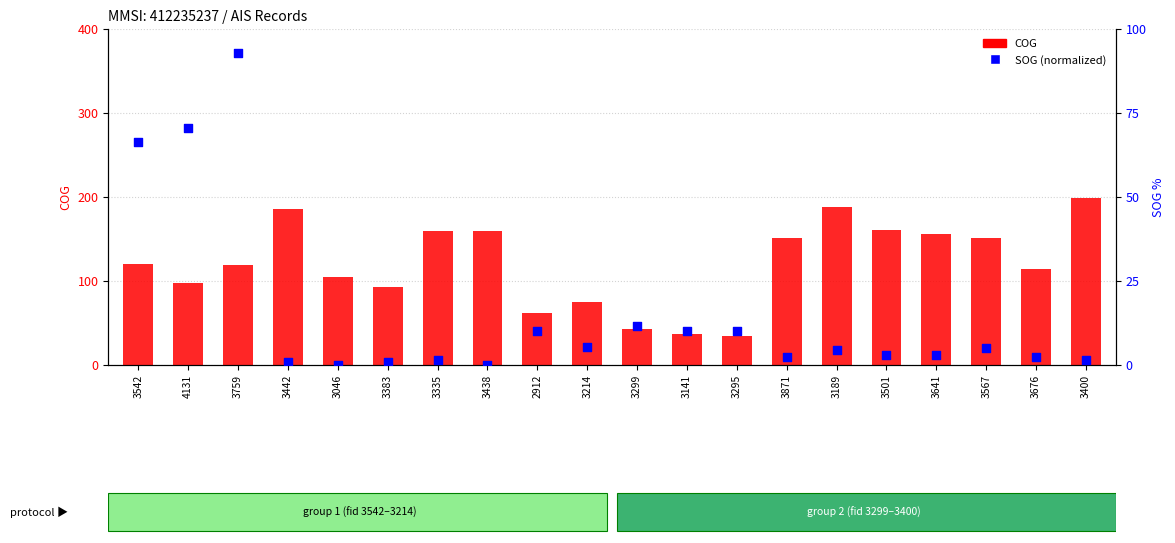

Which series has the widest spread of Y values?

COG